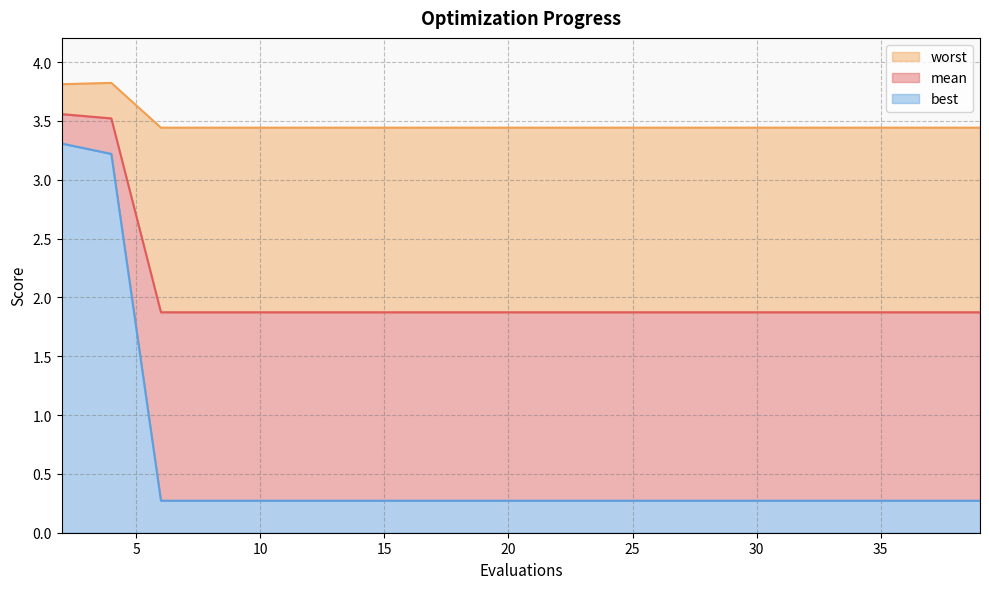

Which category has the highest value across all series?

4